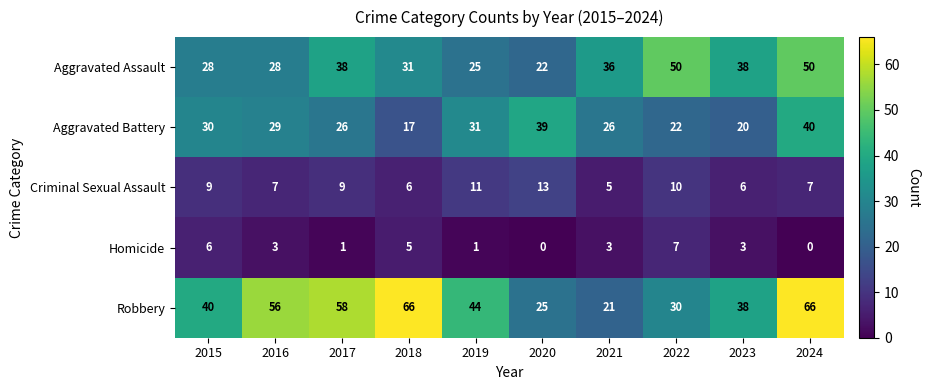

Rank the series at 2022 from lowest to highest value.

Homicide, Criminal Sexual Assault, Aggravated Battery, Robbery, Aggravated Assault